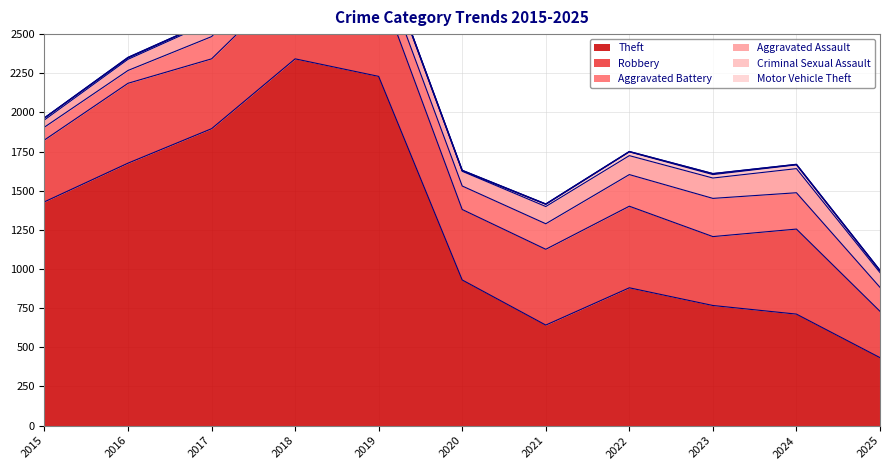

True or false: Aggravated Battery has more than 2 interior local peaks.

False